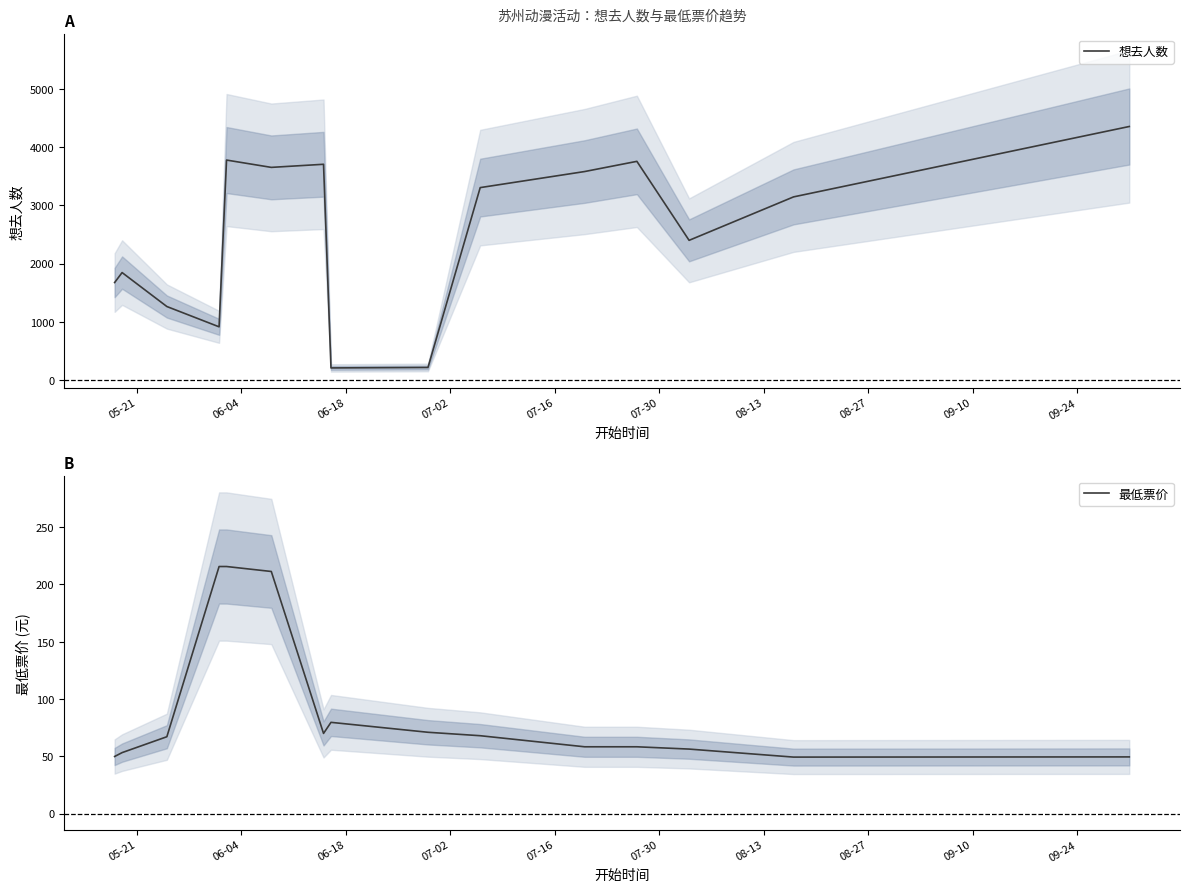

Reading left to right, list all the values displayed in this chart.

想去人数: 1676.5	1847.3	1264.7	916.3	3778.0	3652.3	3705.7	211.0	219.0	3305.3	3581.0	3756.0	2400.3	3146.0	4354.0
最低票价: 49.9	53.2	67.1	215.7	215.7	211.3	70.0	79.7	71.0	68.0	58.3	58.3	56.3	49.3	49.5